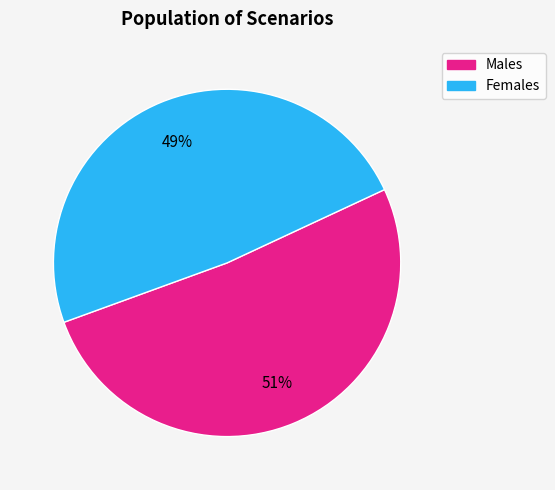

Does any single category account for the majority?

Yes